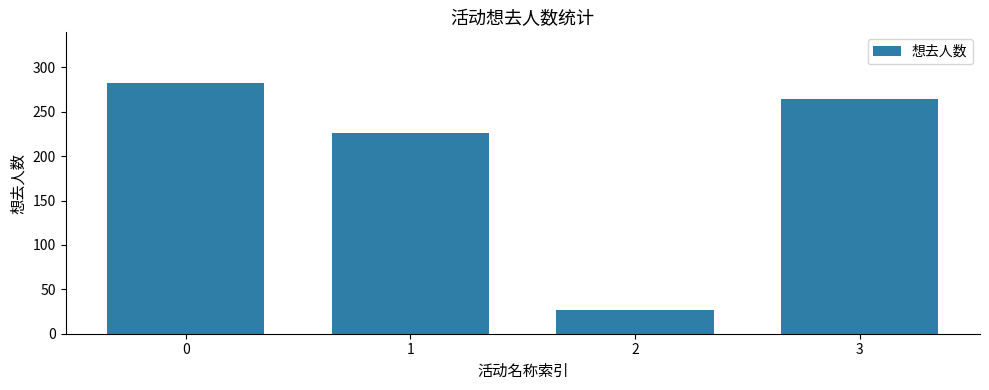

Rank the categories by value from highest to lowest.

0, 3, 1, 2